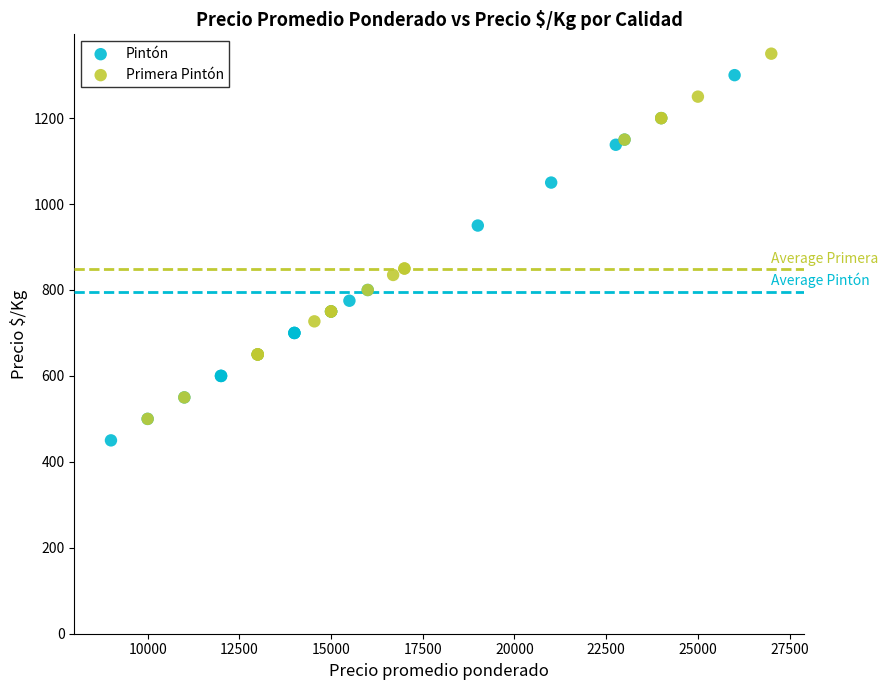

What are all the series names shown in the legend?

Pintón, Primera Pintón